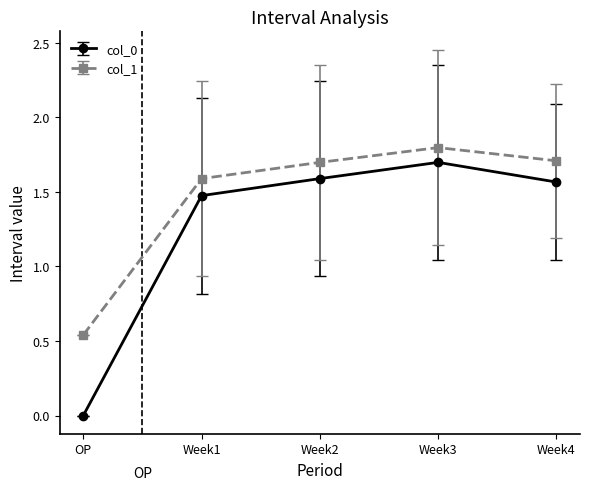

How many values in the col_1 series exceed 1?

4